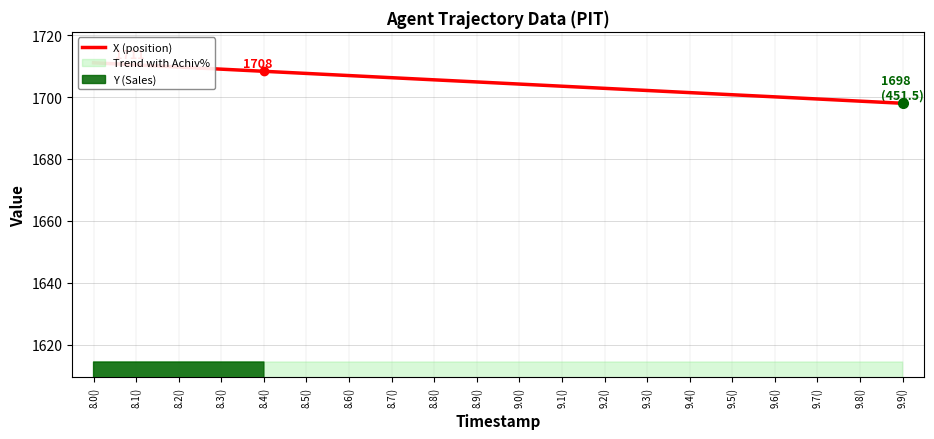

Where does the data first go above 1704?

8.0()